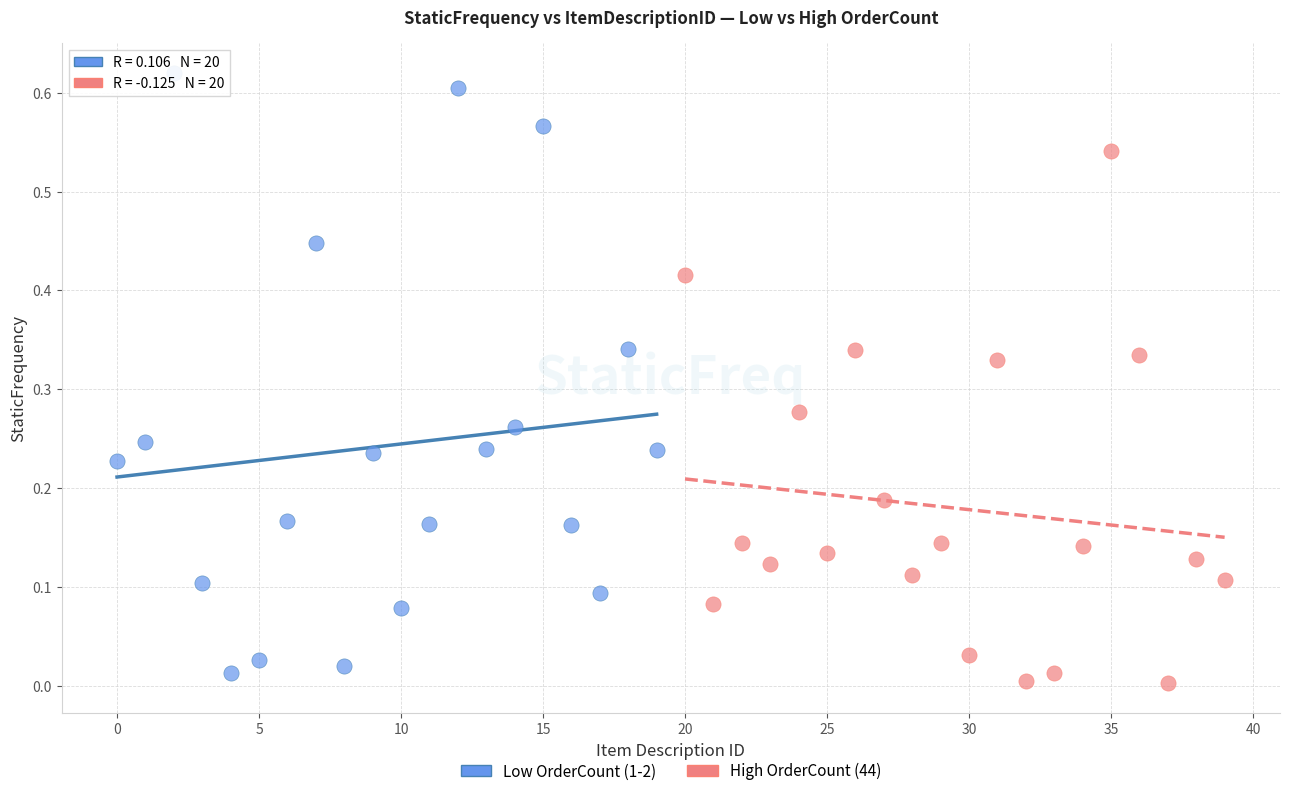

Which series has the largest Y range (max minus min)?

Low OrderCount (1-2)